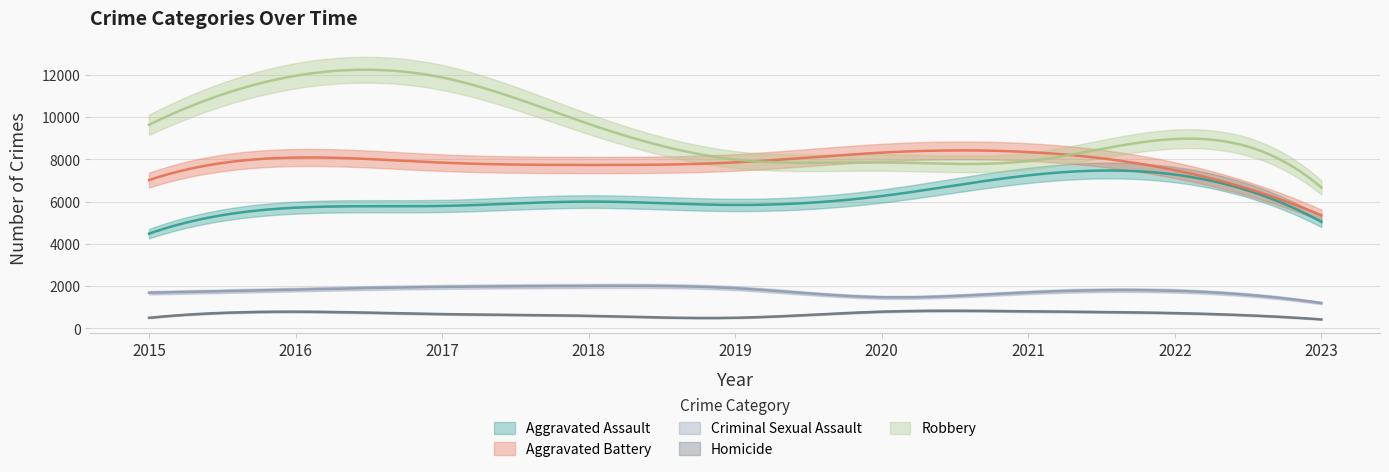

In Robbery, how many points are lower than both neighbors (excluding endpoints)?

1